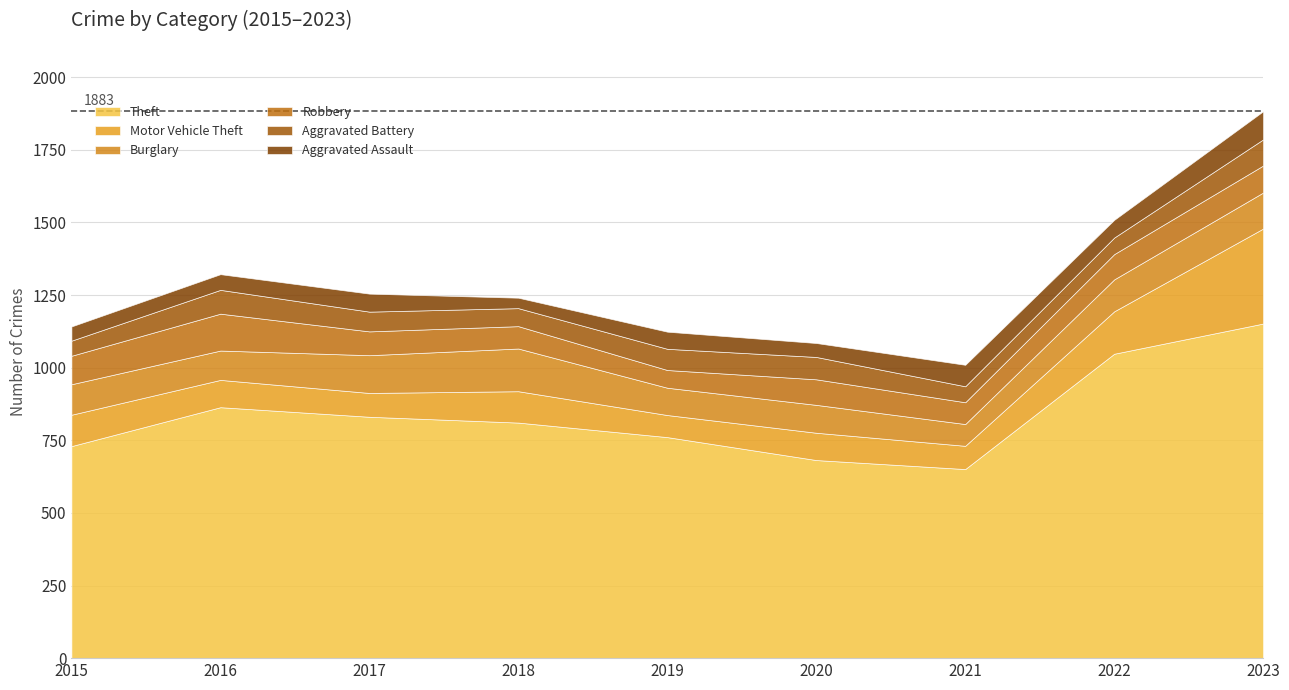

What is the average value of the Aggravated Assault series?

60